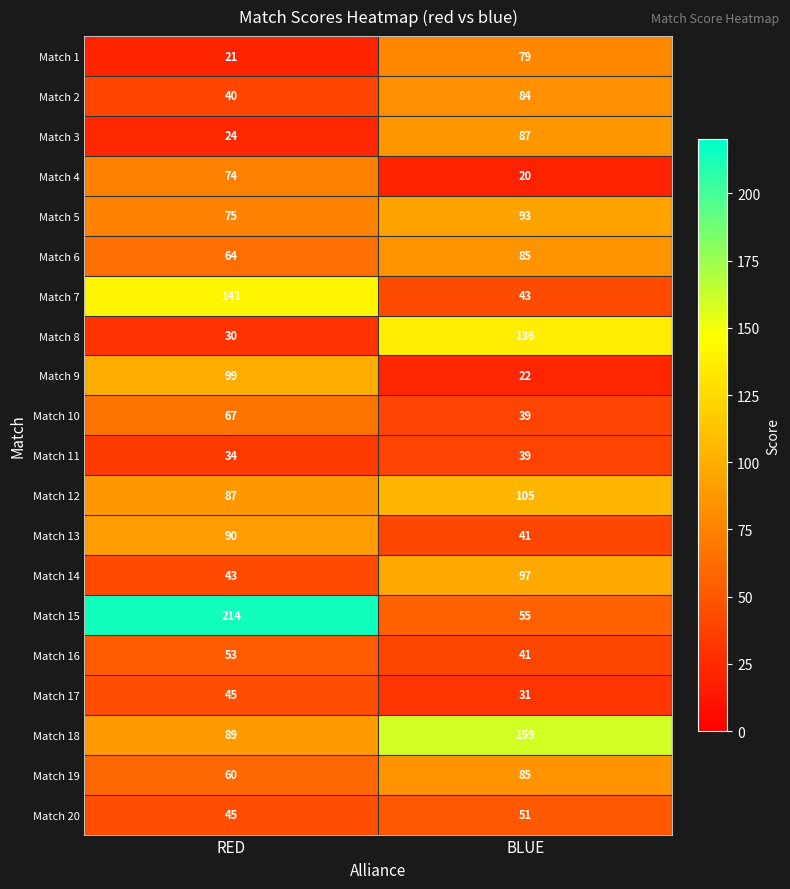

List the labels in order of Match 14 value, smallest first.

RED, BLUE